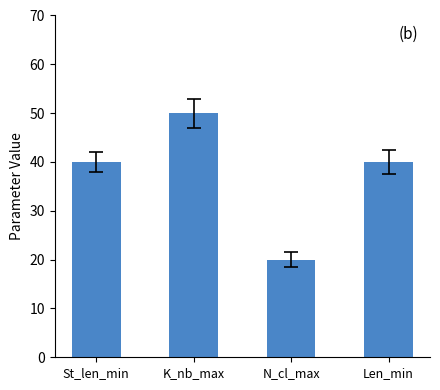

At which category does the chart reach its minimum across all series?

N_cl_max